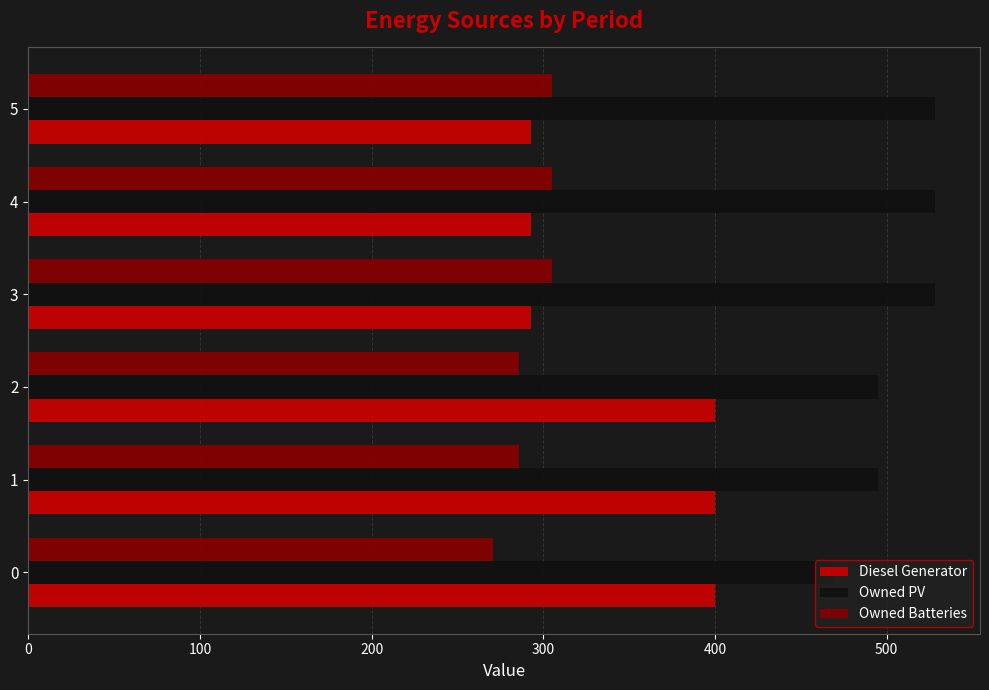

The Owned PV series shows 469 at 0. True or false?

True